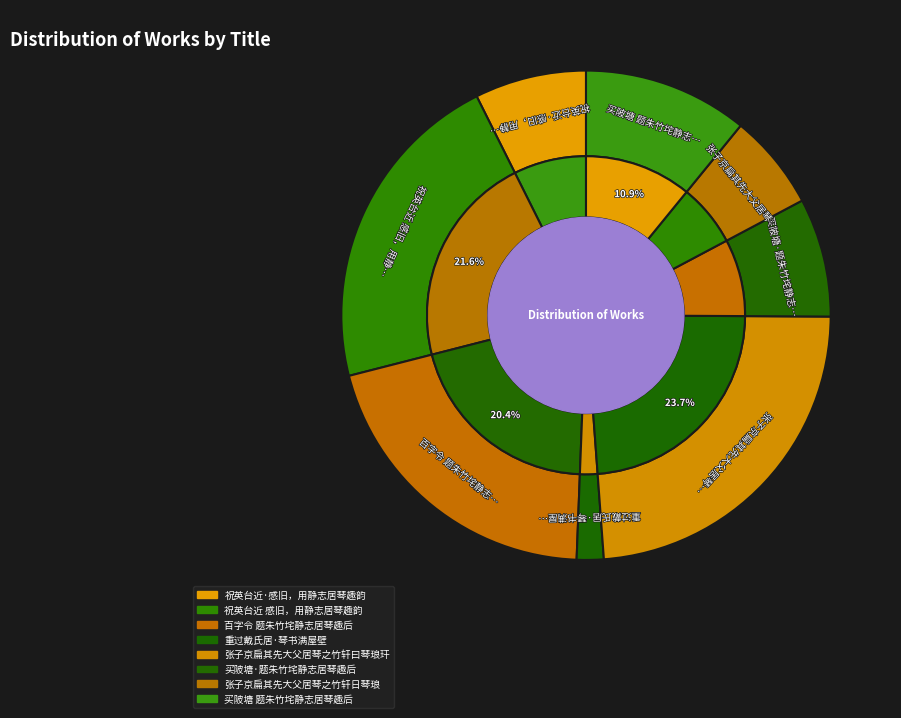

Count the number of slices in the pie.

8